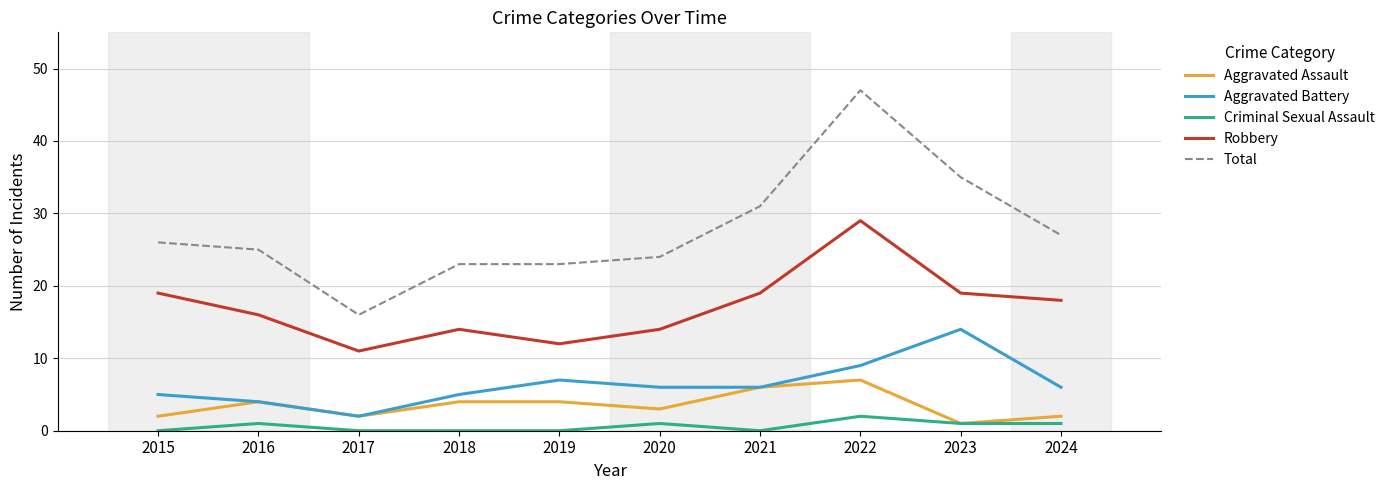

At which category is the sum across all series the highest?

2022